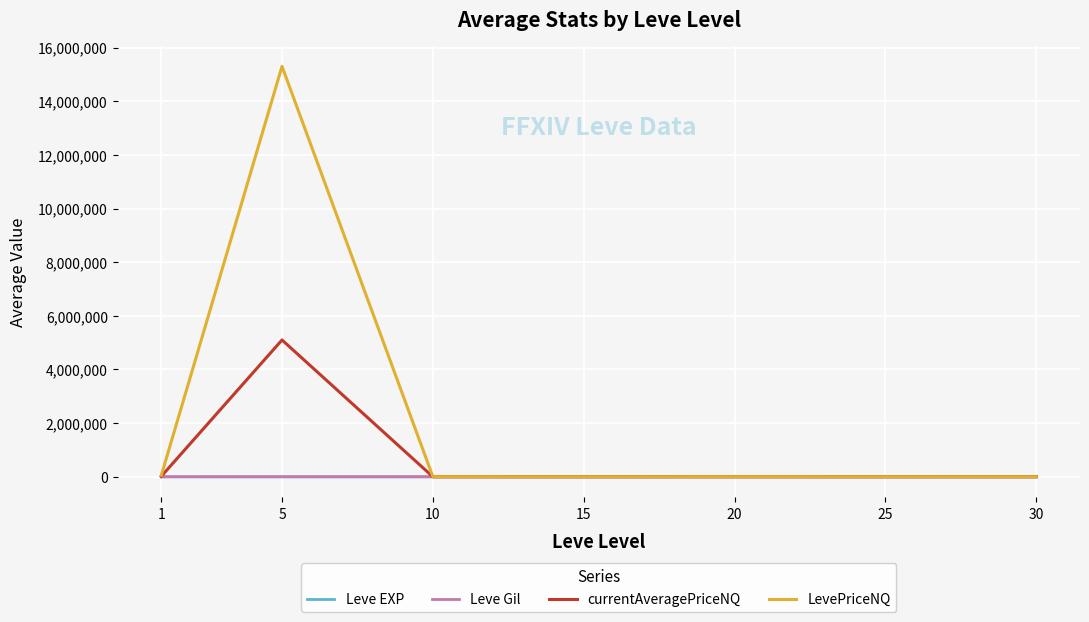

At which category is the sum across all series the highest?

5